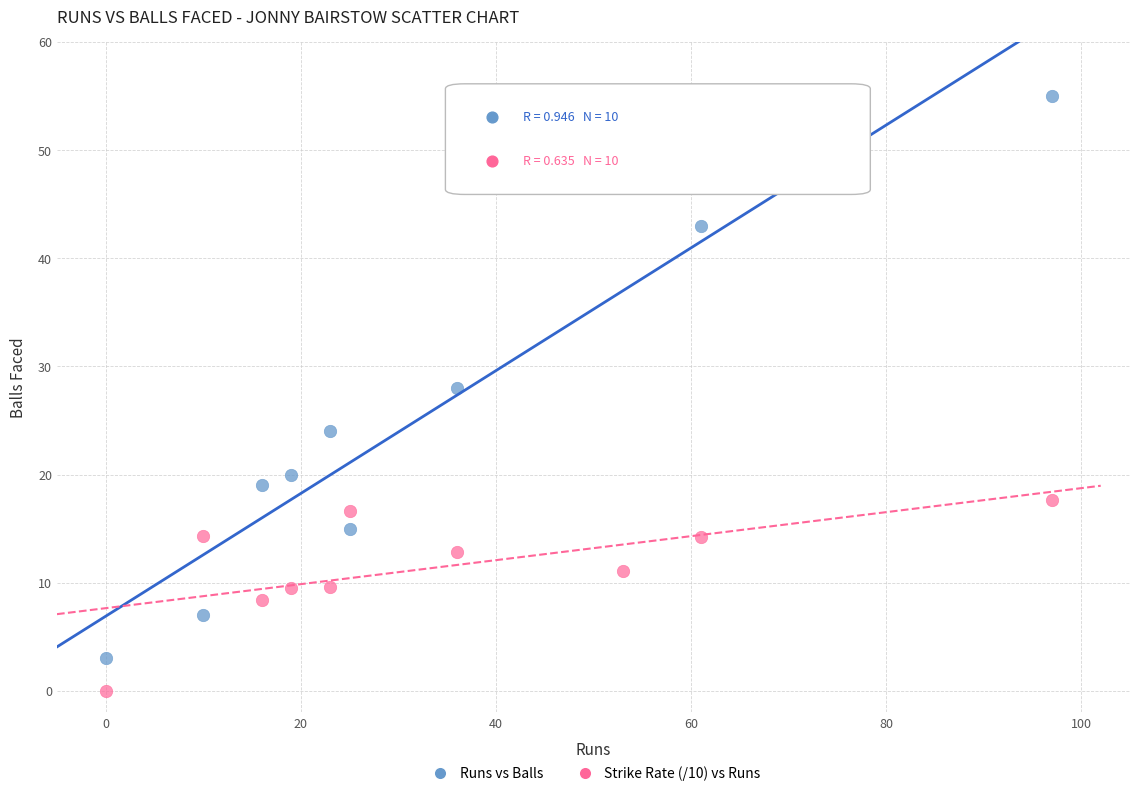

Which series contains the lowest Y value?

Strike Rate (/10) vs Runs